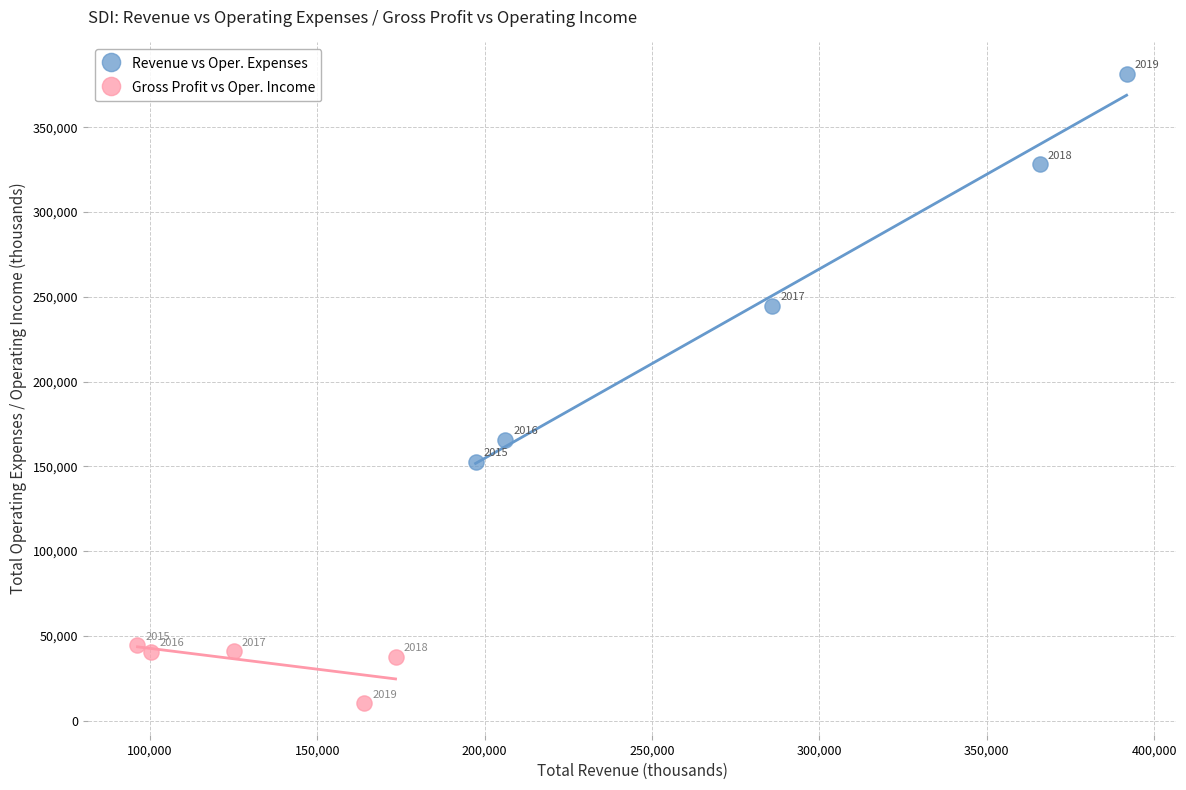

Which series reaches the maximum Y coordinate?

Revenue vs Oper. Expenses